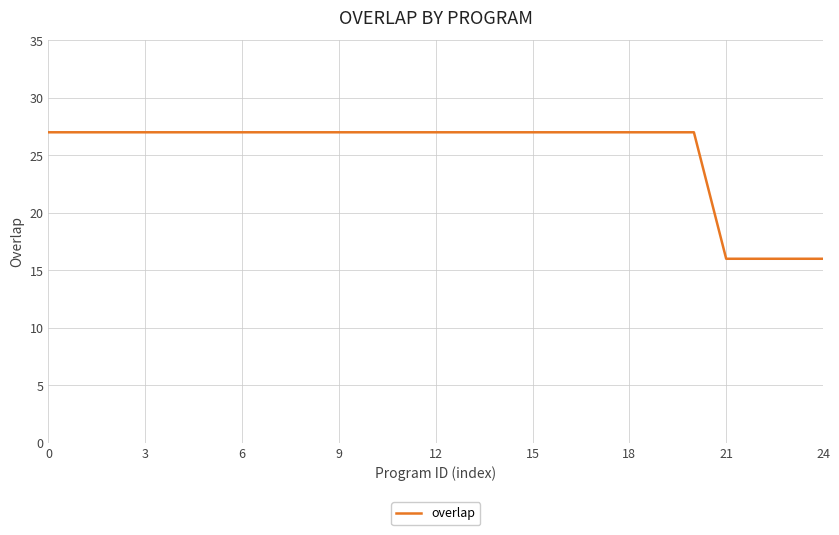

What is the difference between the maximum and minimum values?

11